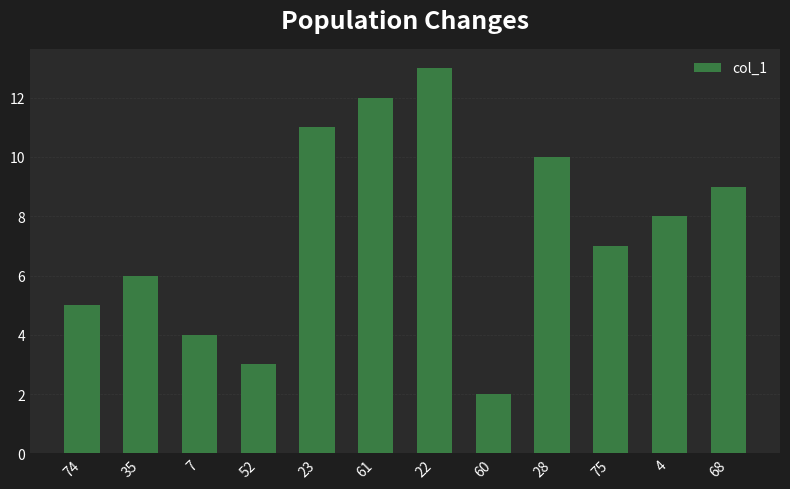

List the labels in order of value, smallest first.

60, 52, 7, 74, 35, 75, 4, 68, 28, 23, 61, 22